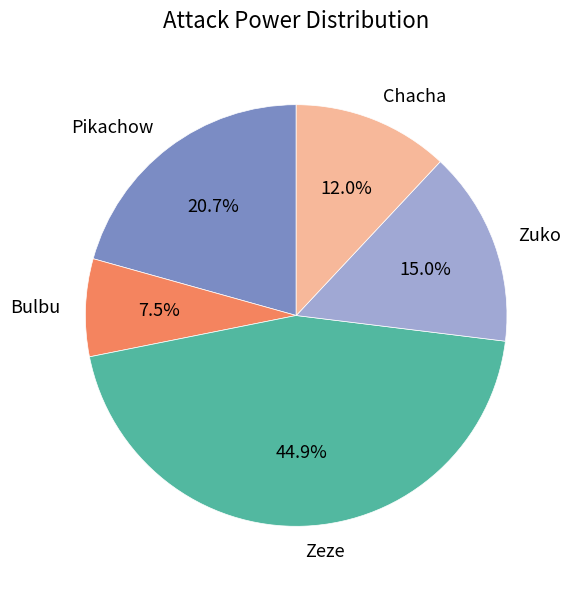

Is there any slice that represents more than half of the pie?

No